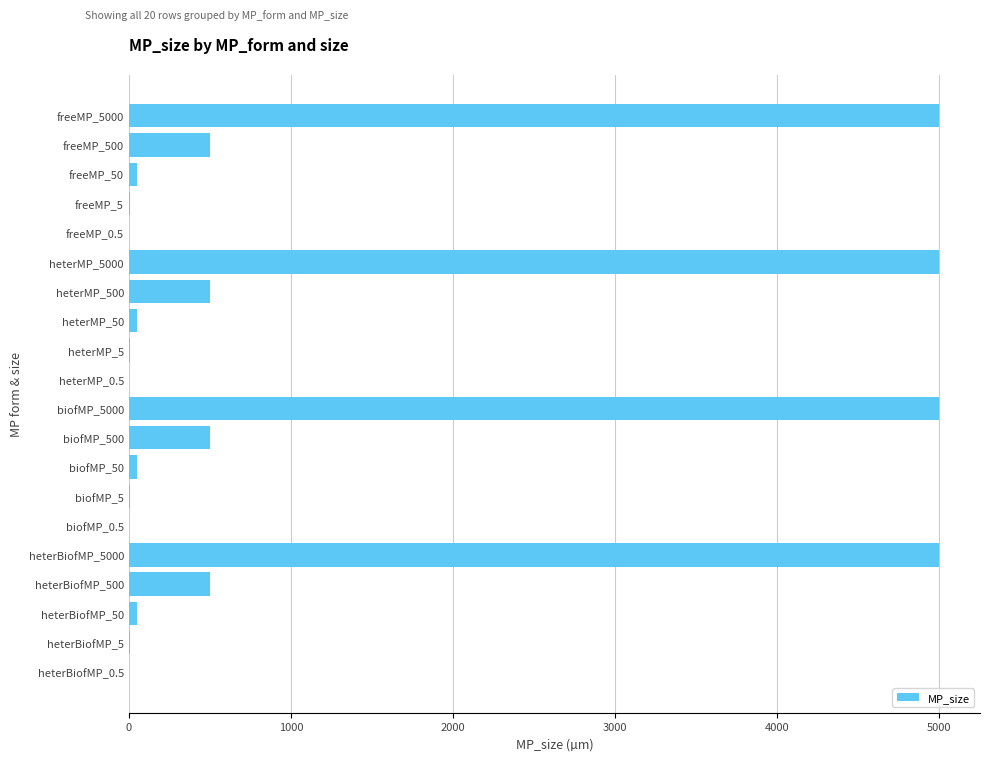

What is the greatest value displayed?

5000.0